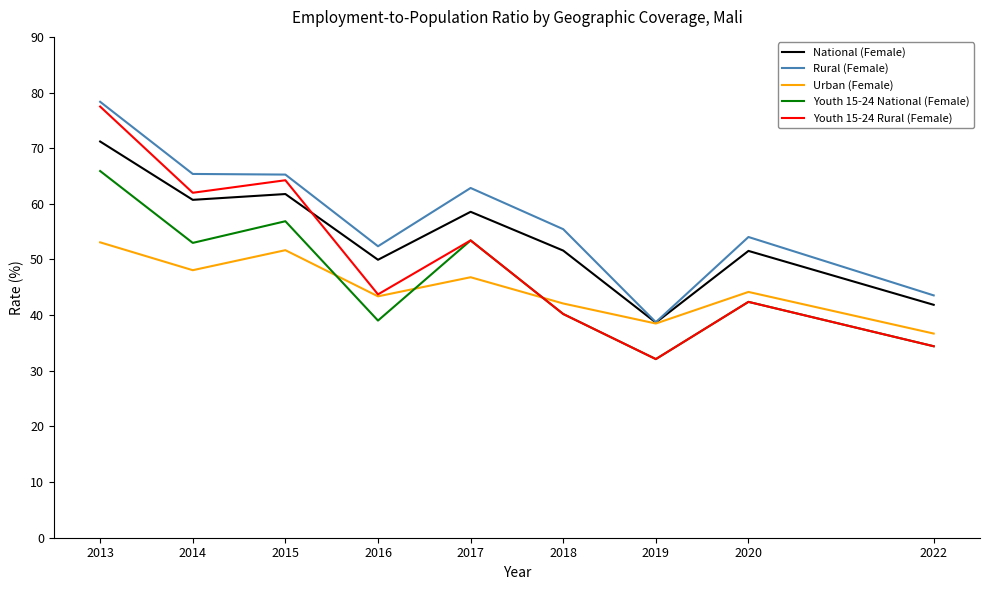

Which category has the highest value across all series?

2013